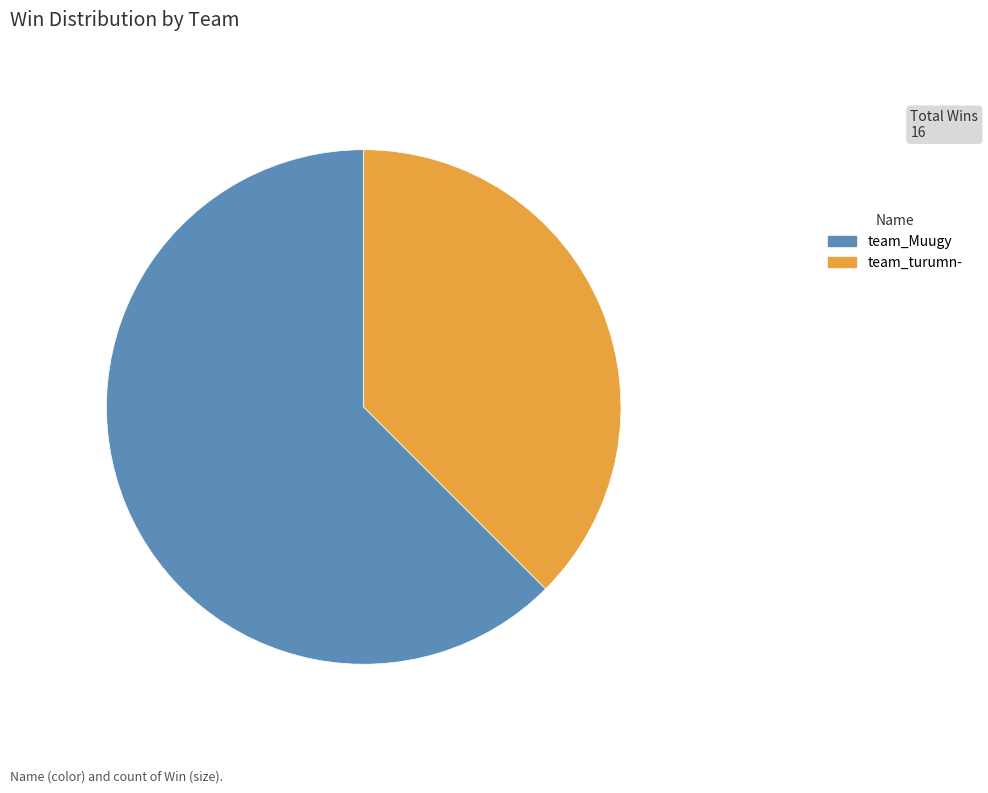

Rank the categories by value from highest to lowest.

team_Muugy, team_turumn-